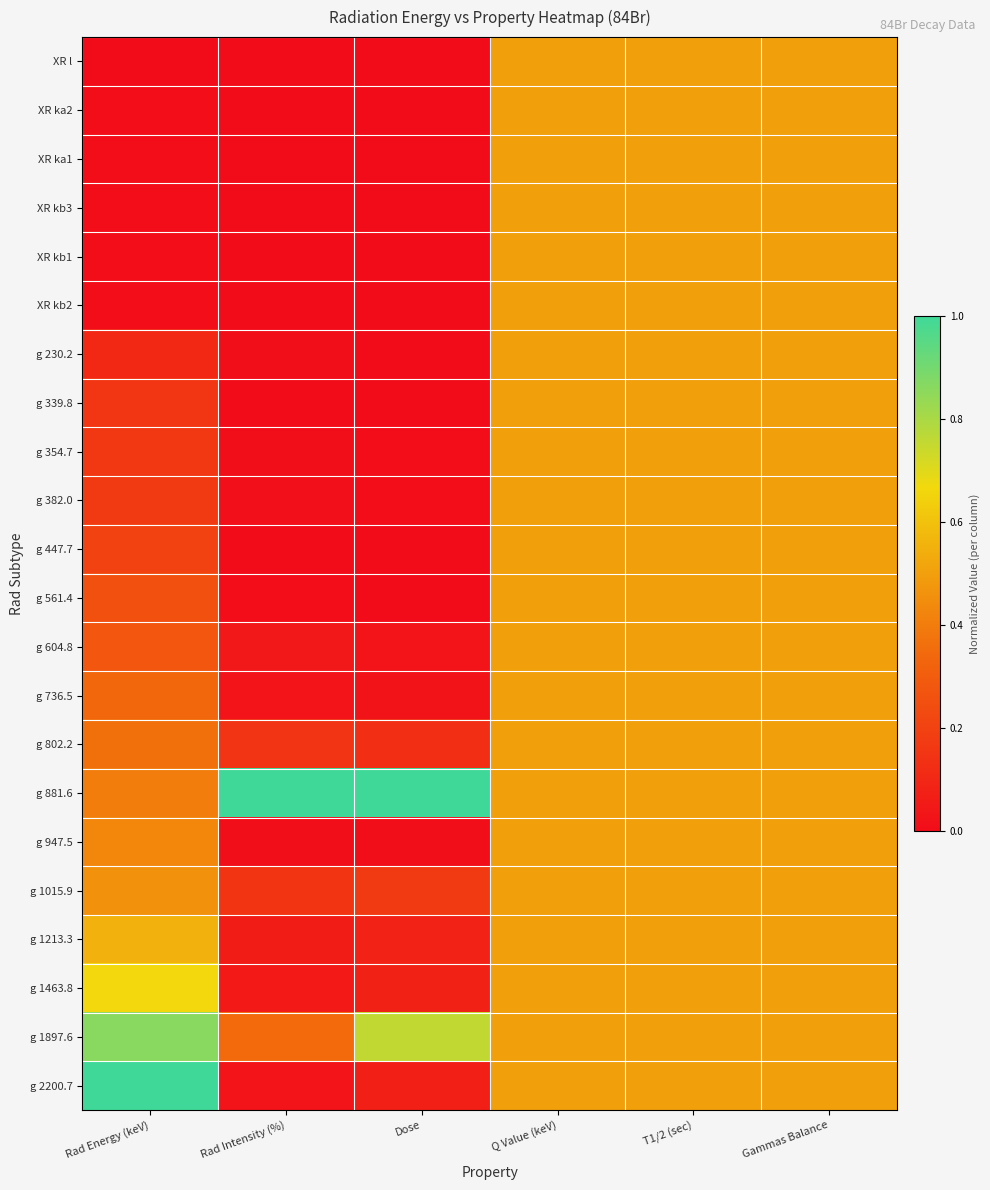

How many data points does each series have?

6